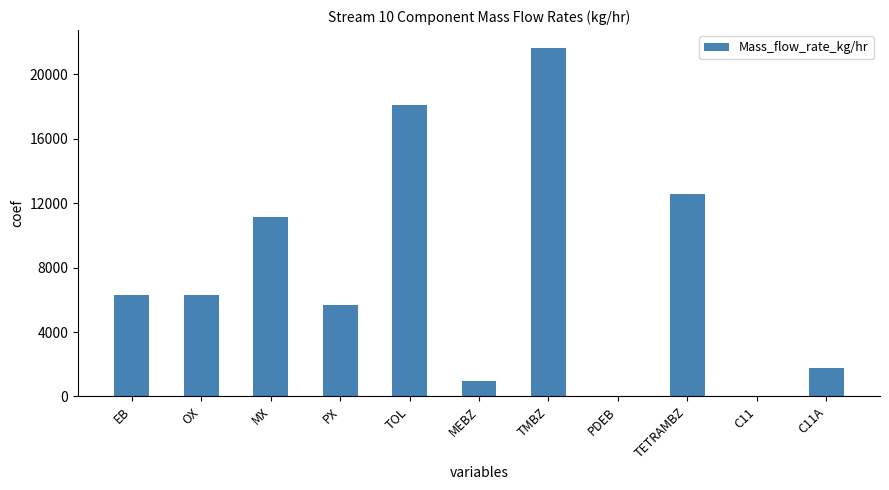

What is the sum of the values at OX and C11A?

8089.6